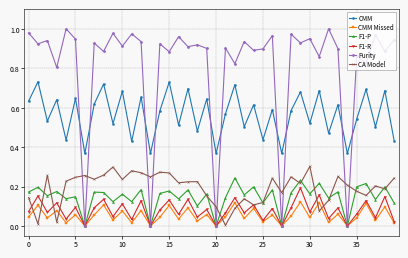

List the series in order of their peak value, lowest first.

CMM Missed, F1-R, F1-P, CA Model, CMM, Purity